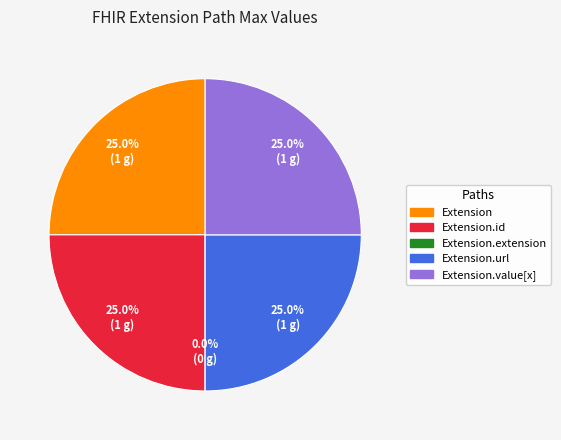

What is the smallest slice in the pie chart?

Extension.extension